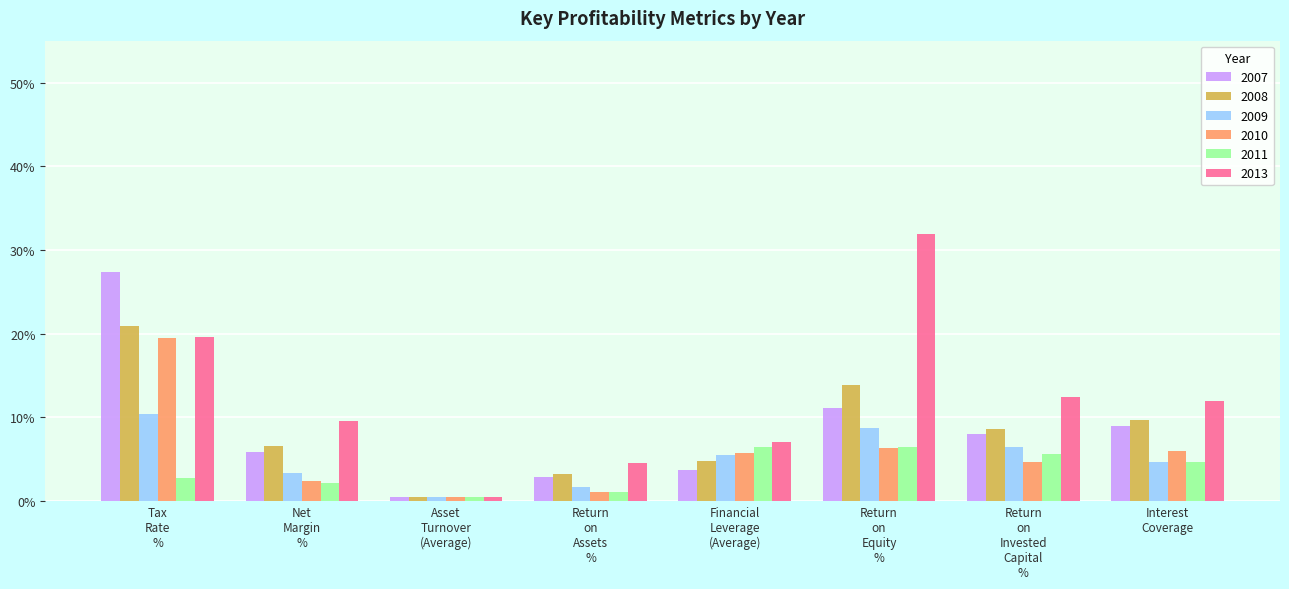

What is the minimum value for 2011?

0.5